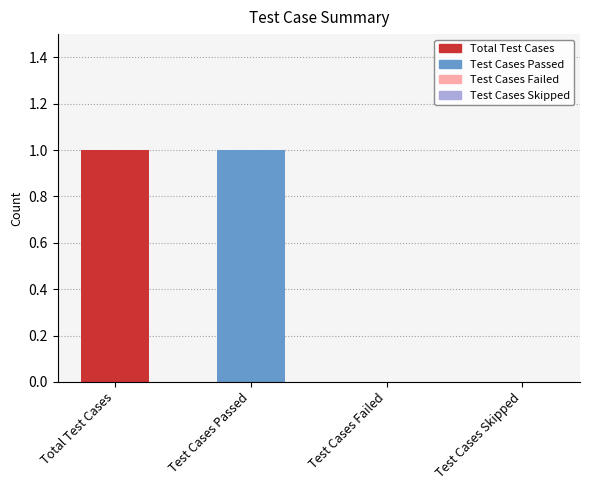

Is it true that the value at Test Cases Skipped is 0?

True